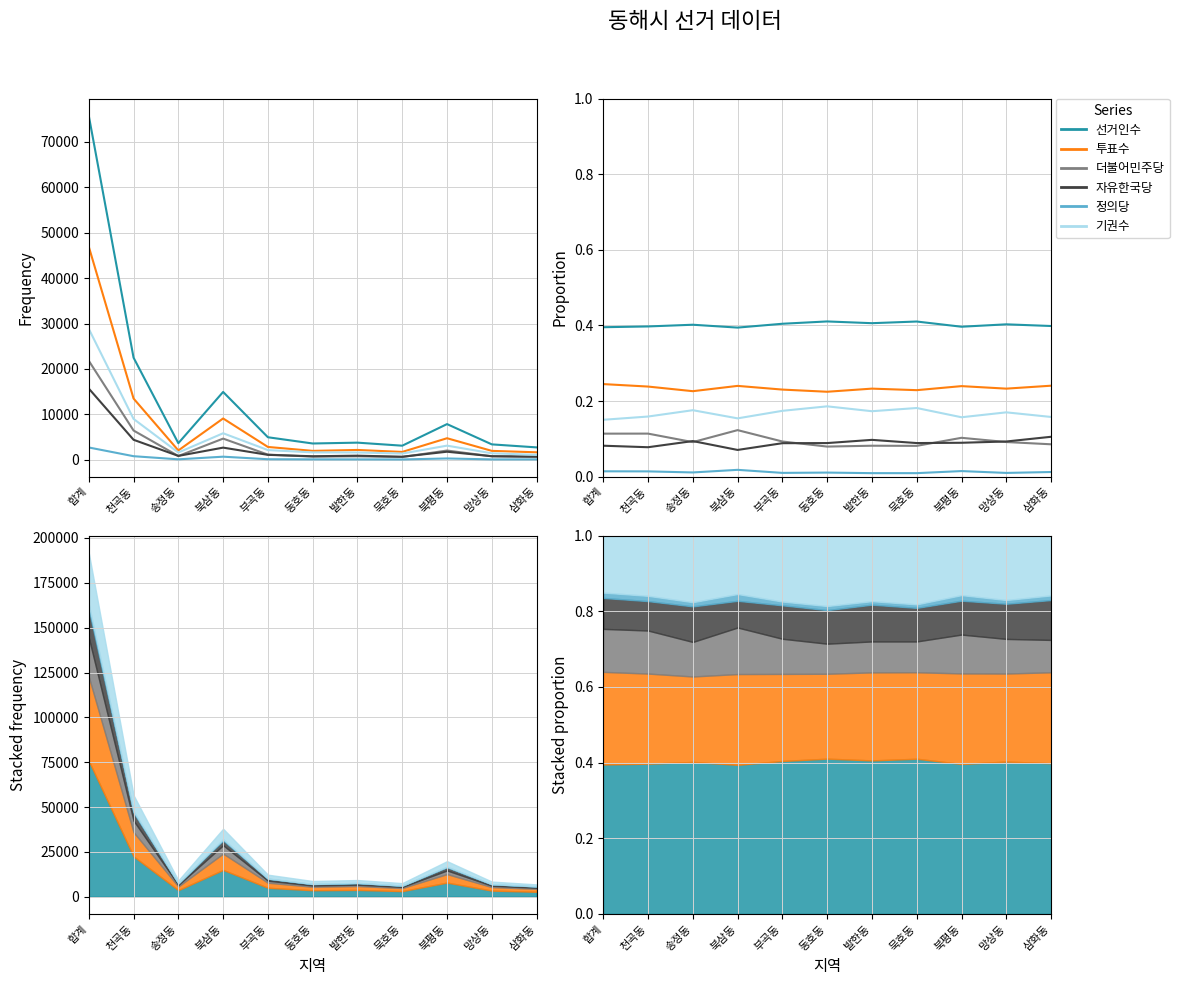

Which category has the lowest value across all series?

묵호동